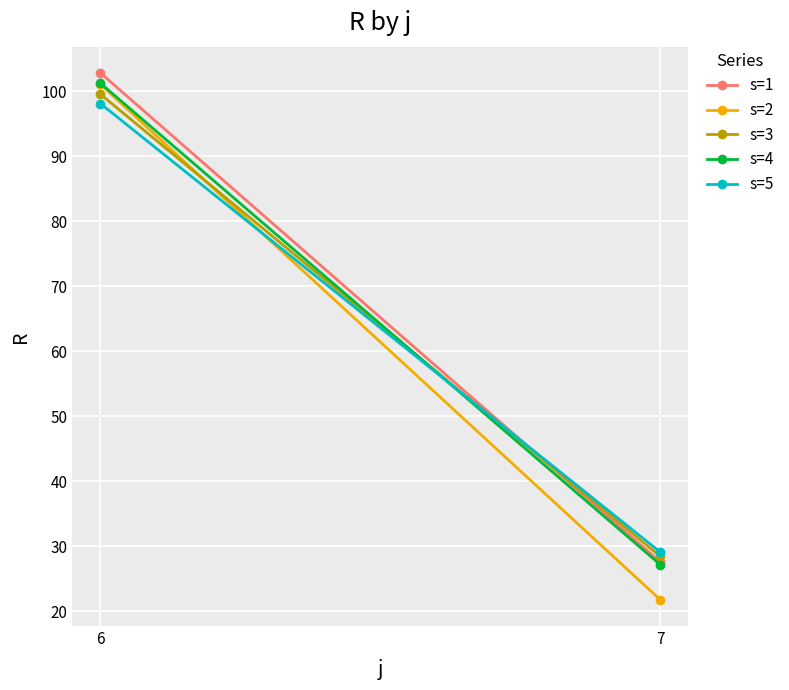

What is the value of the s=2 point at the 1st from the left?

101.1